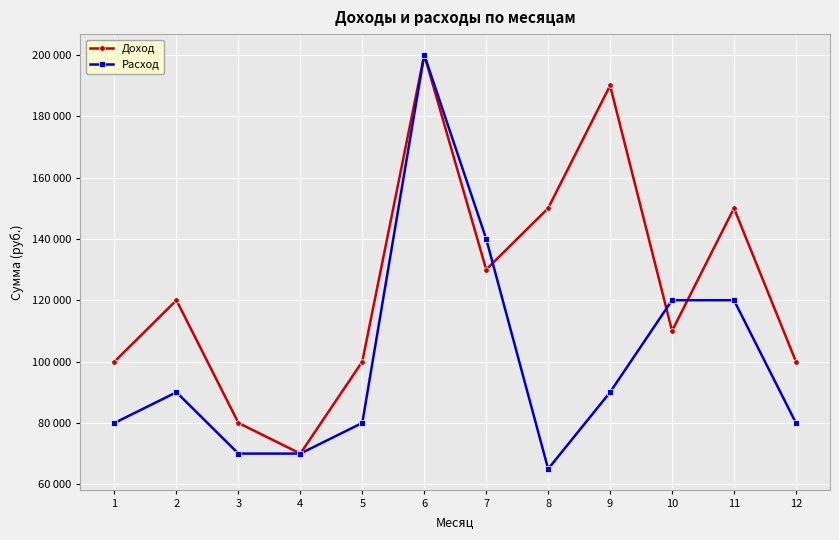

What are all the series names shown in the legend?

Доход, Расход